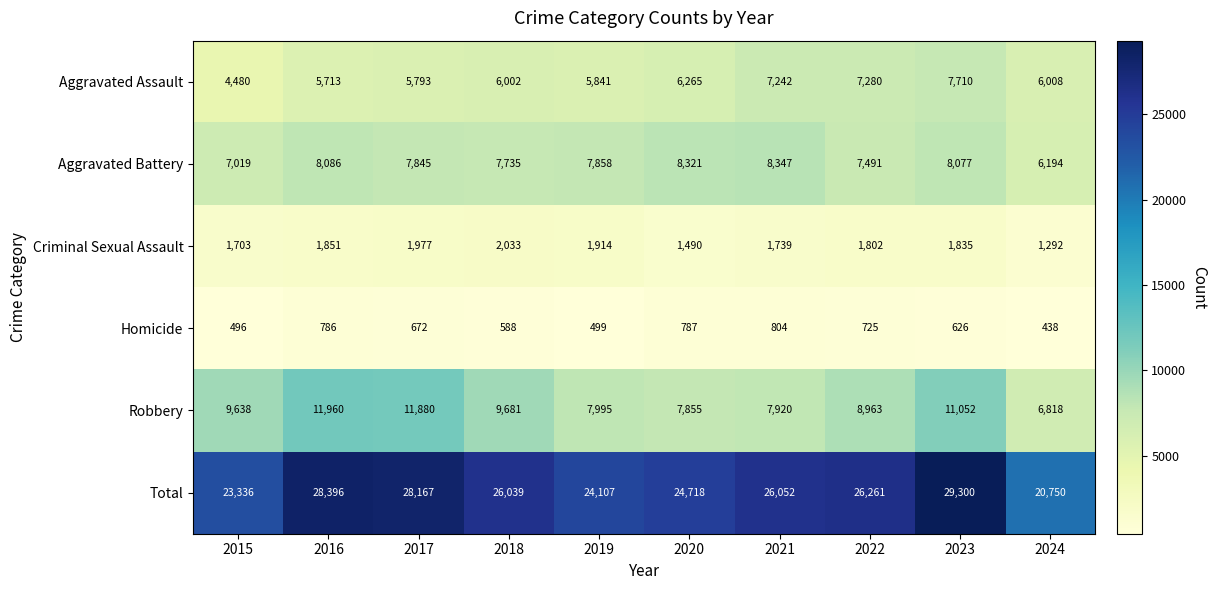

What is the highest value of the Criminal Sexual Assault series?

2033